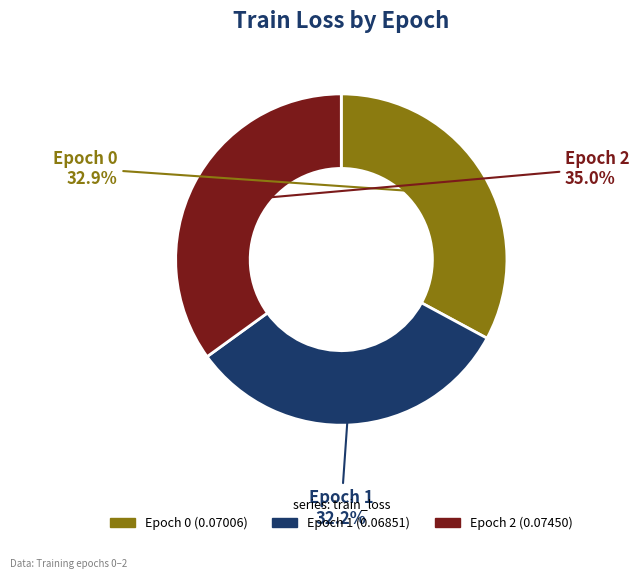

Does any single category account for the majority?

No